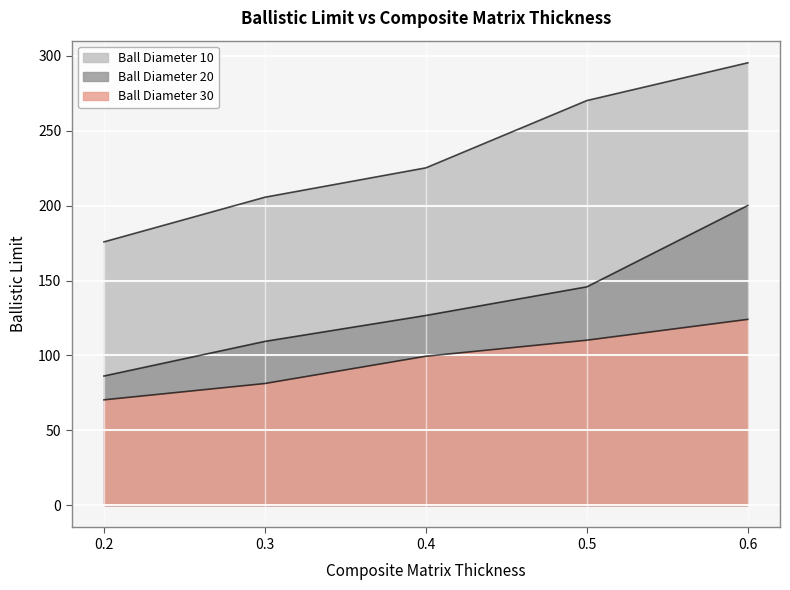

What is the difference between the second highest and second lowest values in the Ball Diameter 20 series?

36.4